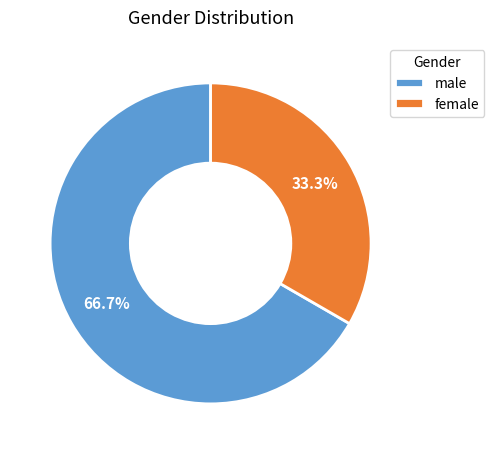

Approximately how many times larger is the value at male compared to female?

2.0